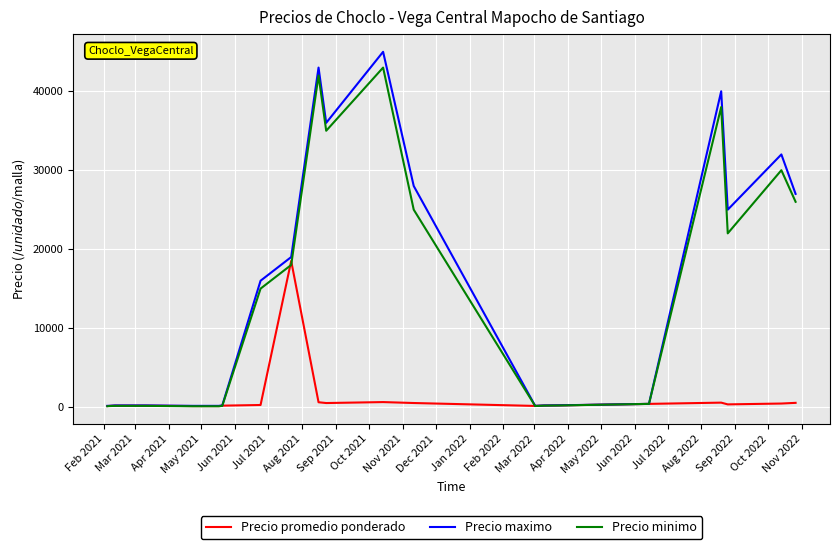

Which series has the largest range (max minus min)?

Precio maximo